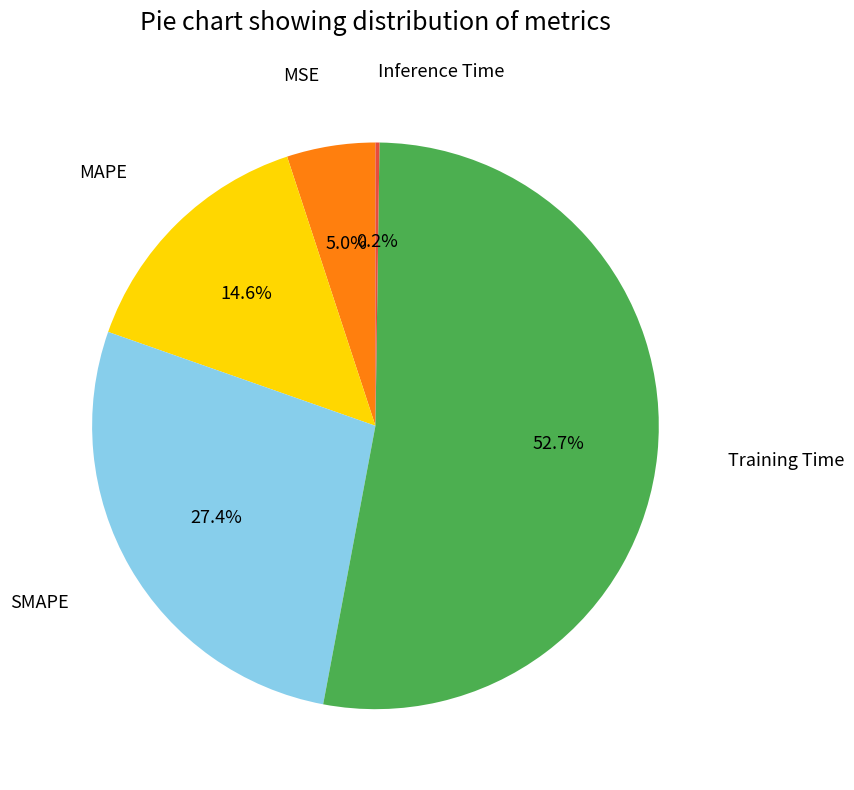

Which slice represents more than half of the pie?

Training Time